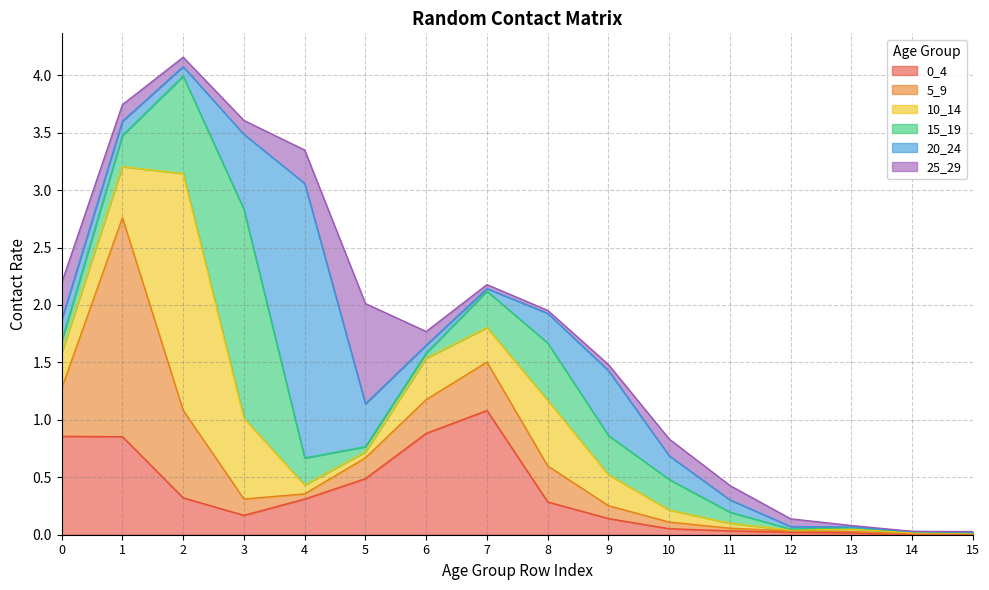

What are all the series names shown in the legend?

0_4, 5_9, 10_14, 15_19, 20_24, 25_29